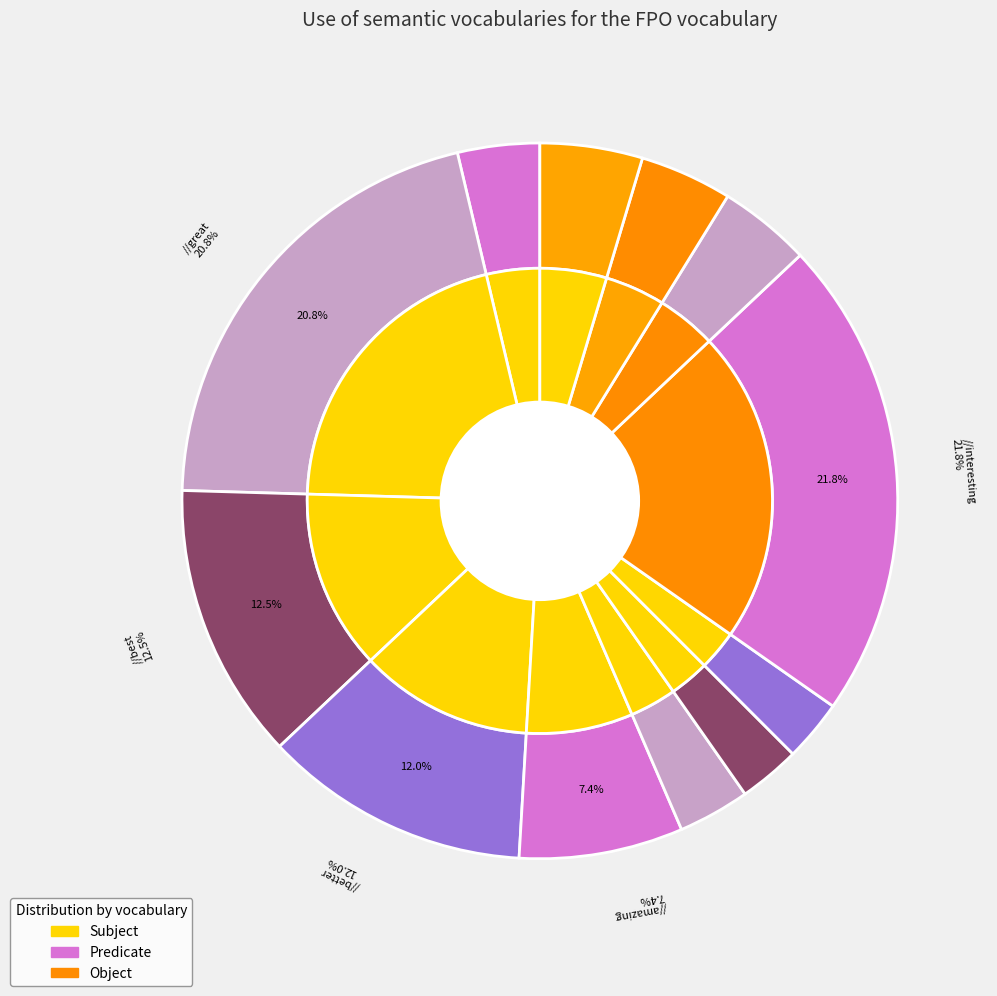

Is there a majority slice in this chart?

No